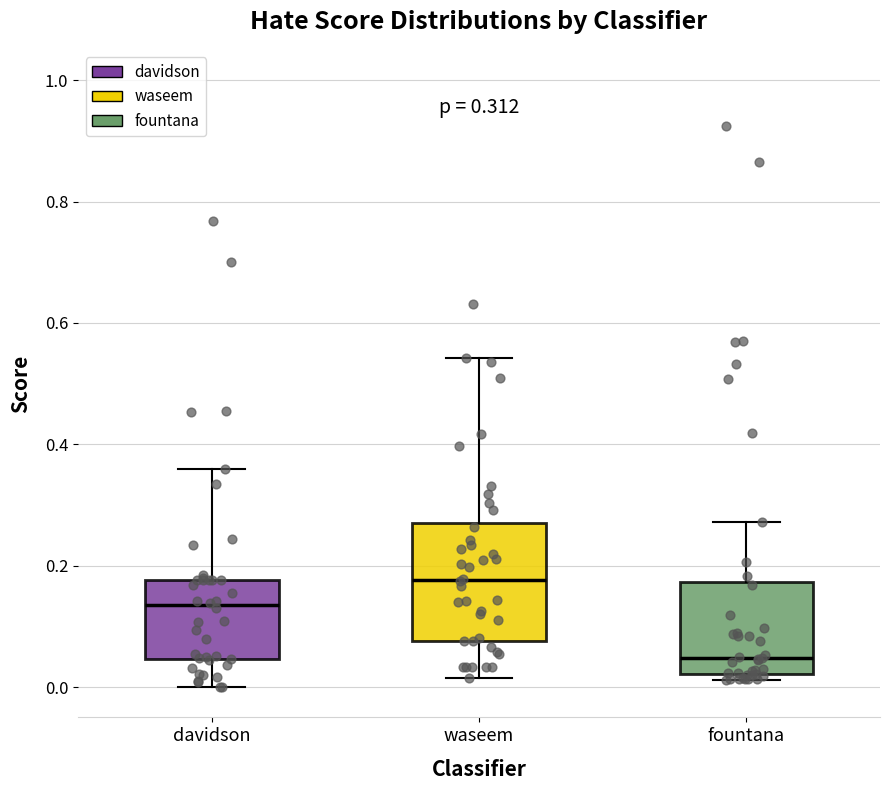

Which box's median line is the lowest?

fountana